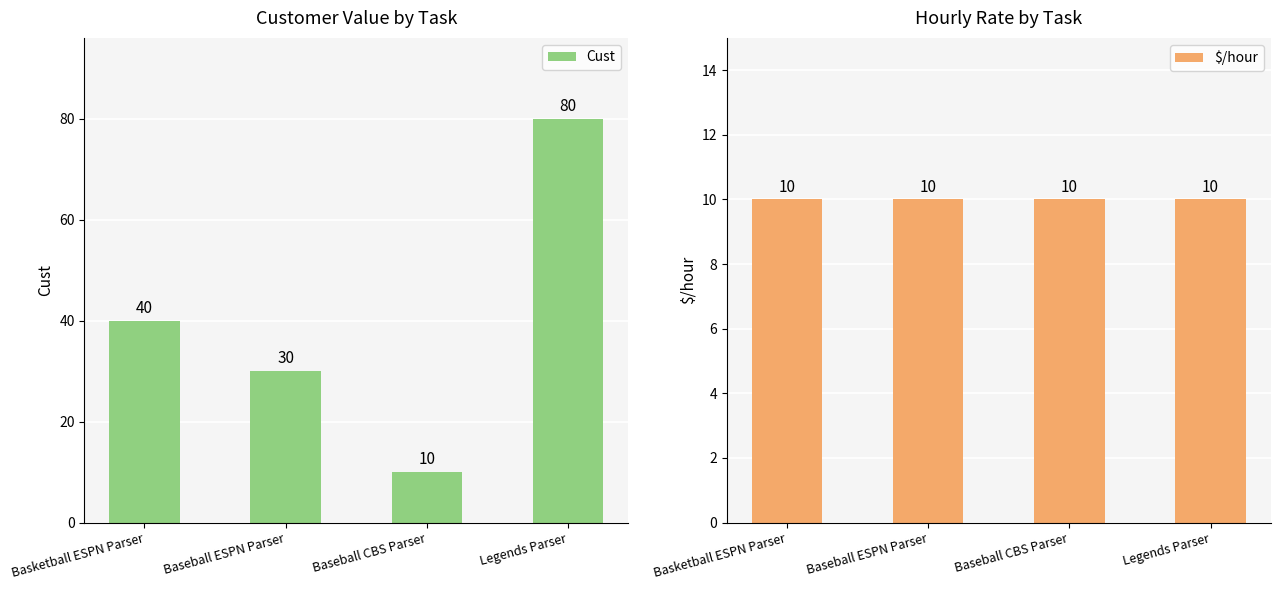

Reading left to right, transcribe all the data shown in this chart.

Cust: Basketball ESPN Parser=40	Baseball ESPN Parser=30	Baseball CBS Parser=10	Legends Parser=80
$/hour: Basketball ESPN Parser=10	Baseball ESPN Parser=10	Baseball CBS Parser=10	Legends Parser=10